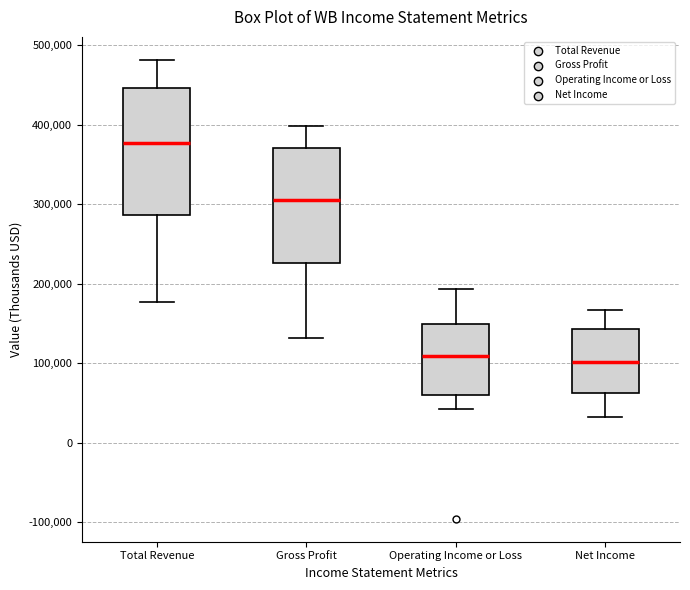

Where does the lower whisker of the box for Gross Profit end on the y-axis? The values are not printed on the chart, so give them approximately, as read against the axis.

130000